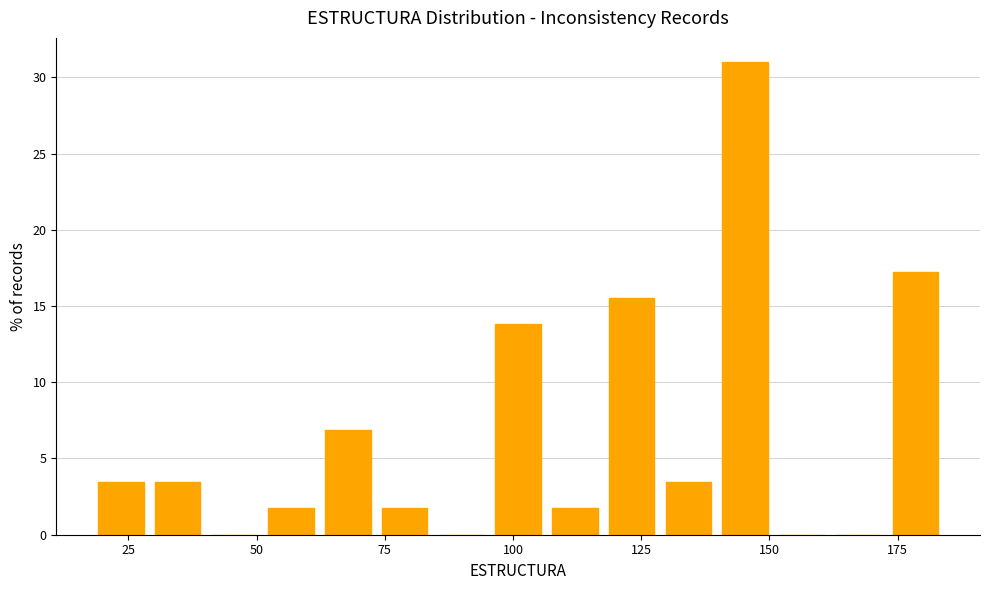

Read against the x-axis, roughly where is the centre of the tallest bar?

145